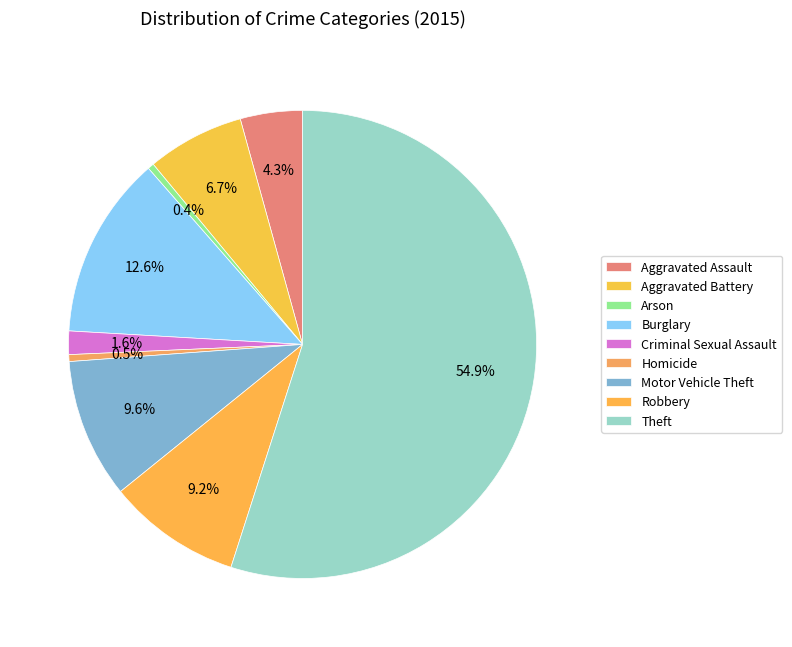

How many segments does this pie chart have?

9